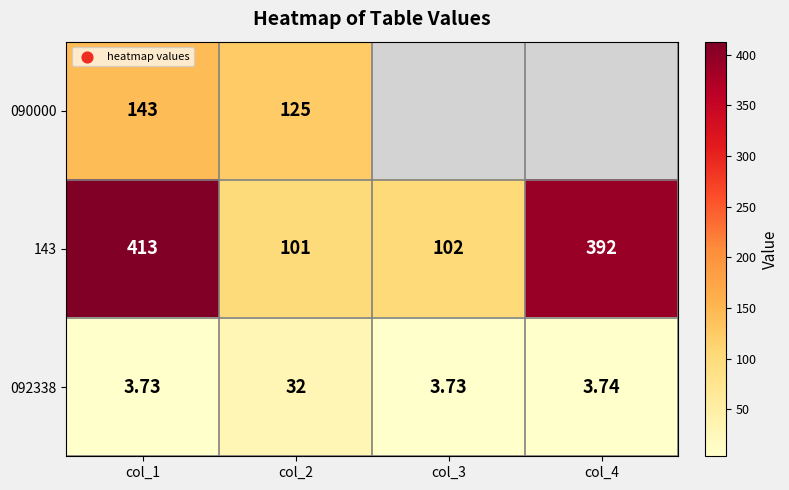

Is the value of 143 at col_1 greater than the value of 092338 at col_2?

Yes